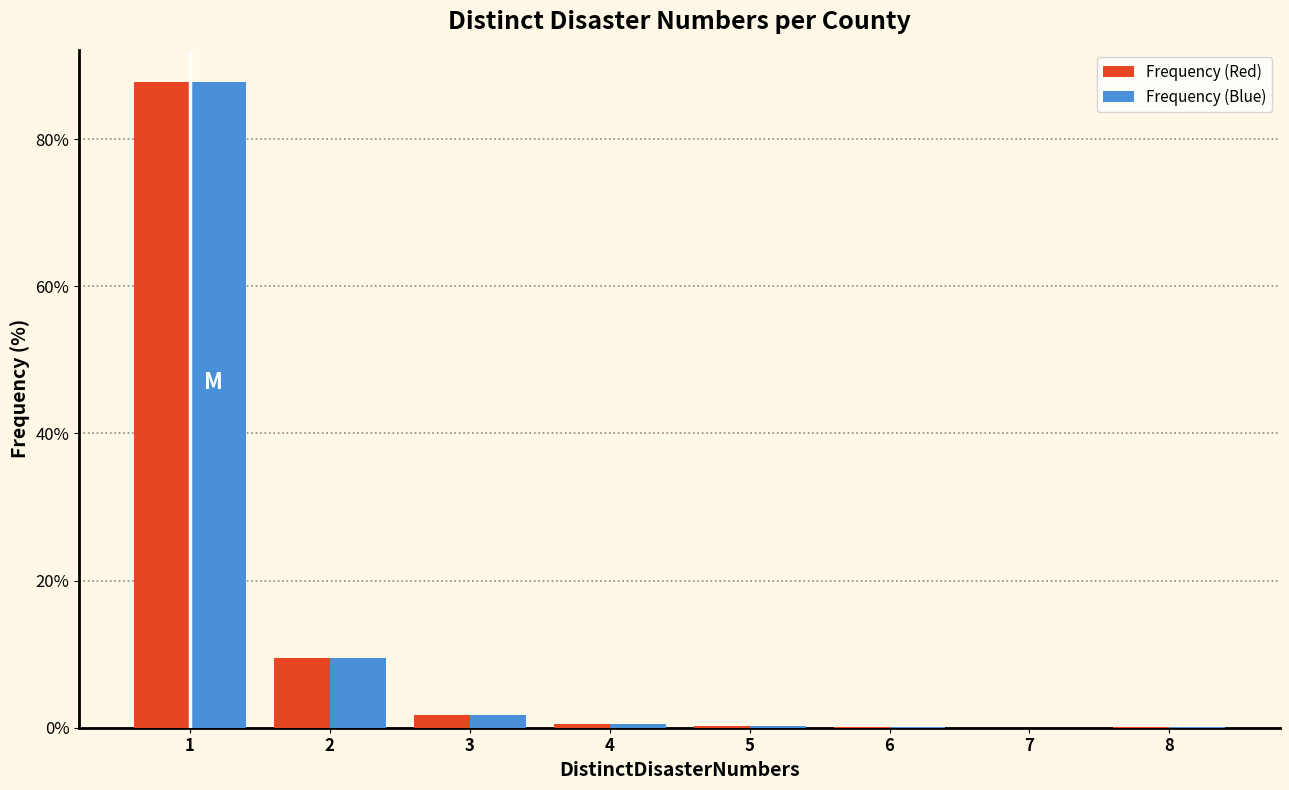

What is the height of the Frequency (Red) bar covering 1.5 to 2.5 on the x-axis? The values are not printed on the chart, so give them approximately, as read against the axis.

10